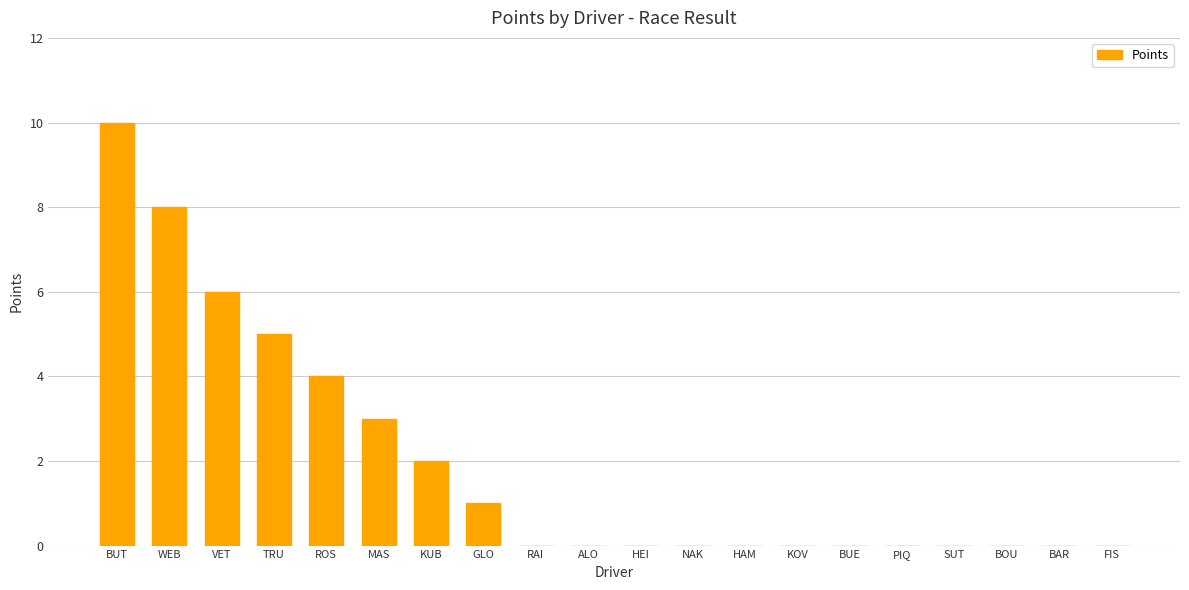

Reading left to right, extract all data points from this chart.

BUT=10	WEB=8	VET=6	TRU=5	ROS=4	MAS=3	KUB=2	GLO=1	RAI=0	ALO=0	HEI=0	NAK=0	HAM=0	KOV=0	BUE=0	PIQ=0	SUT=0	BOU=0	BAR=0	FIS=0